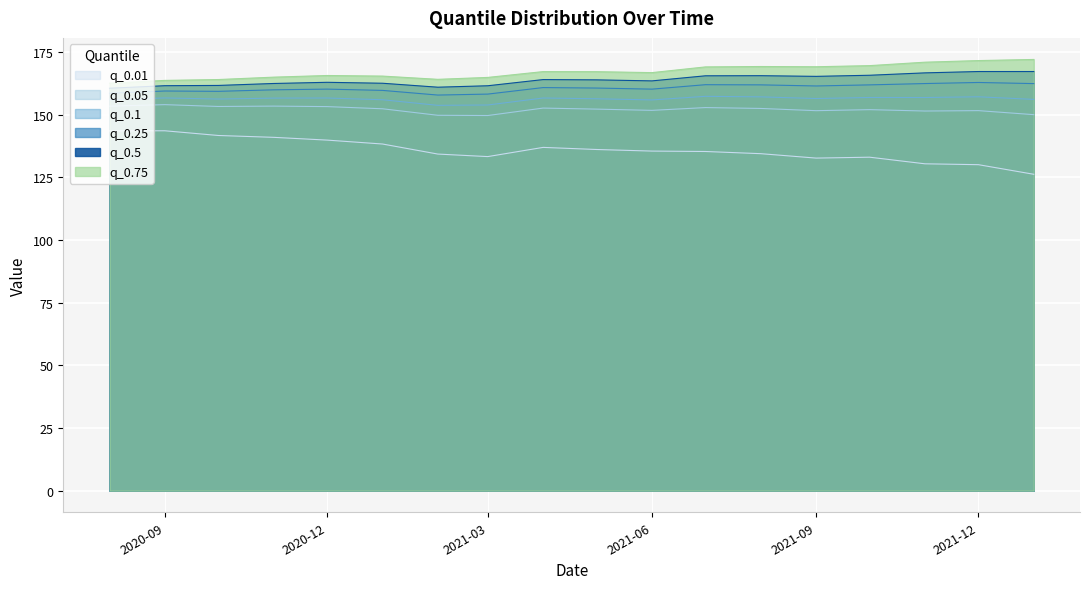

What is the value of the q_0.5 point at the 17th from the left?

167.2